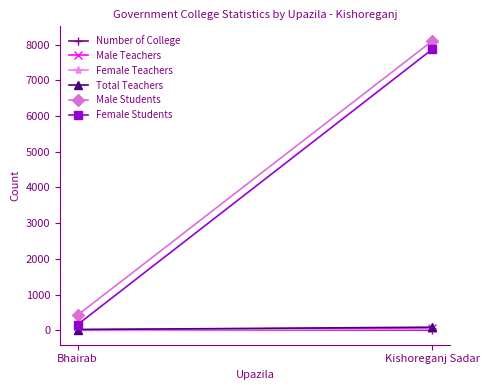

What is the label of the 2nd point from the left?

Kishoreganj Sadar